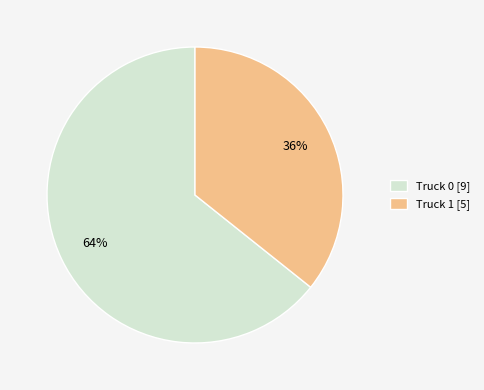

What is the smallest slice in the pie chart?

Truck 1